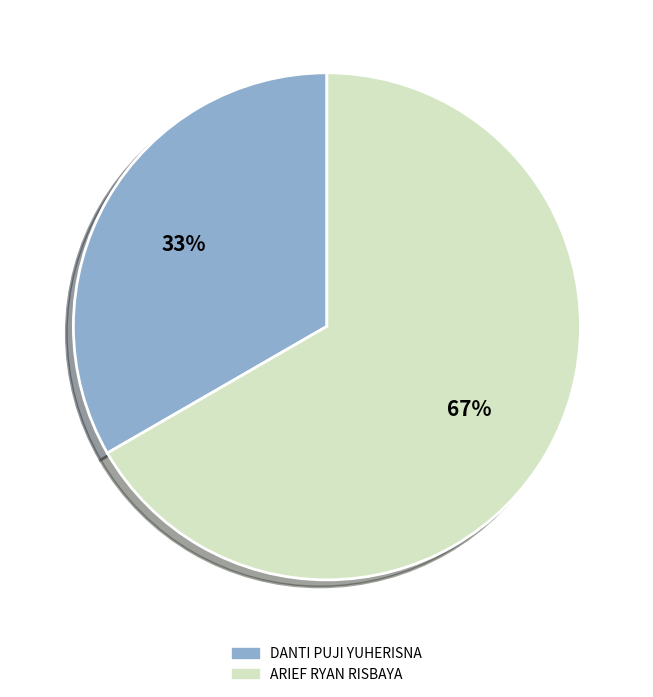

Count the number of slices in the pie.

2